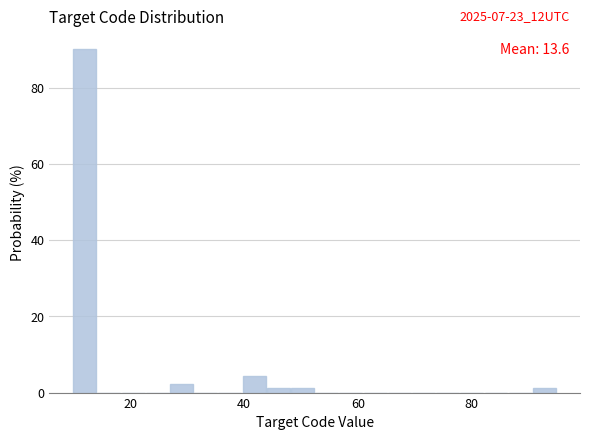

Read against the x-axis, roughly where is the centre of the tallest bar?

12